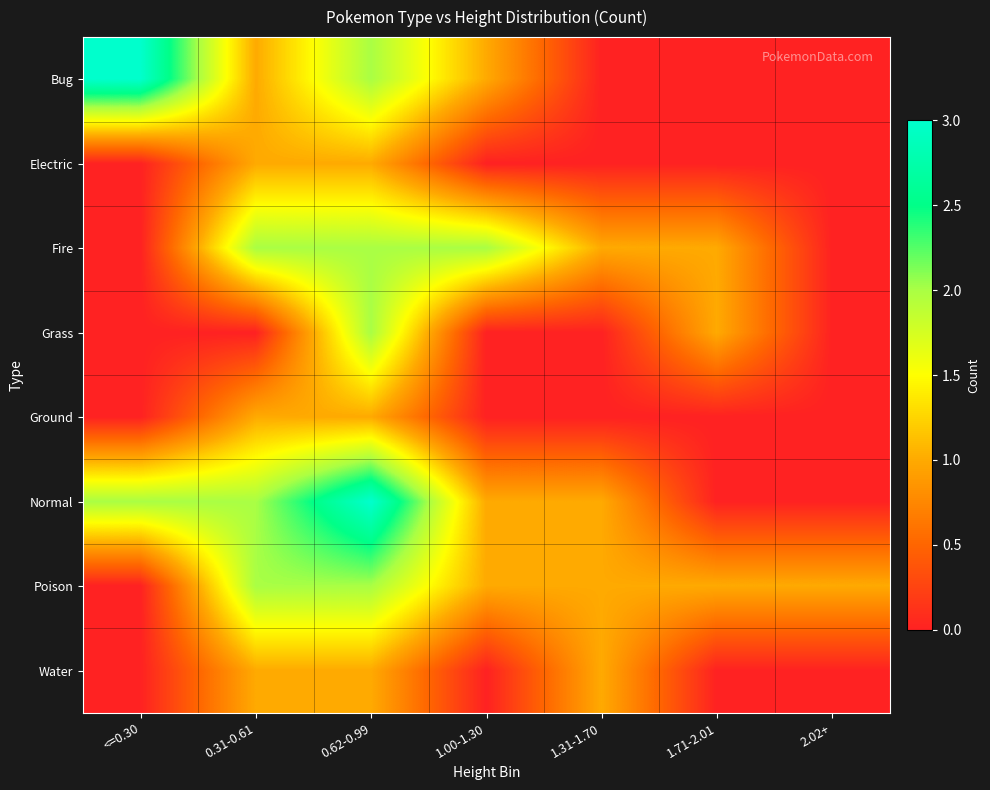

Reading left to right, transcribe all the data shown in this chart.

Bug: <=0.30=3	0.31-0.61=1	0.62-0.99=2	1.00-1.30=1	1.31-1.70=0	1.71-2.01=0	2.02+=0
Electric: <=0.30=0	0.31-0.61=1	0.62-0.99=1	1.00-1.30=0	1.31-1.70=0	1.71-2.01=0	2.02+=0
Fire: <=0.30=0	0.31-0.61=2	0.62-0.99=2	1.00-1.30=2	1.31-1.70=1	1.71-2.01=1	2.02+=0
Grass: <=0.30=0	0.31-0.61=0	0.62-0.99=2	1.00-1.30=0	1.31-1.70=0	1.71-2.01=1	2.02+=0
Ground: <=0.30=0	0.31-0.61=1	0.62-0.99=1	1.00-1.30=0	1.31-1.70=0	1.71-2.01=0	2.02+=0
Normal: <=0.30=2	0.31-0.61=2	0.62-0.99=3	1.00-1.30=1	1.31-1.70=1	1.71-2.01=0	2.02+=0
Poison: <=0.30=0	0.31-0.61=2	0.62-0.99=2	1.00-1.30=1	1.31-1.70=1	1.71-2.01=1	2.02+=1
Water: <=0.30=0	0.31-0.61=1	0.62-0.99=1	1.00-1.30=0	1.31-1.70=1	1.71-2.01=0	2.02+=0